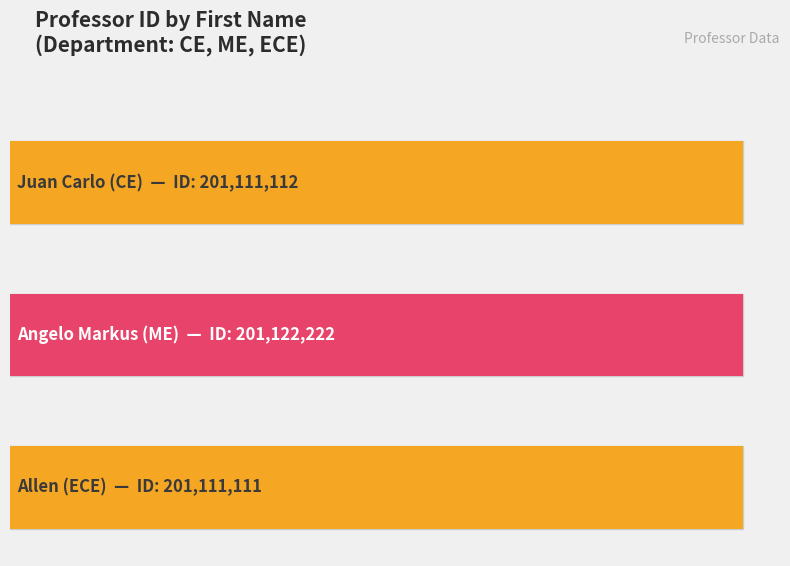

What is the difference between the values at Juan Carlo and Allen?

1